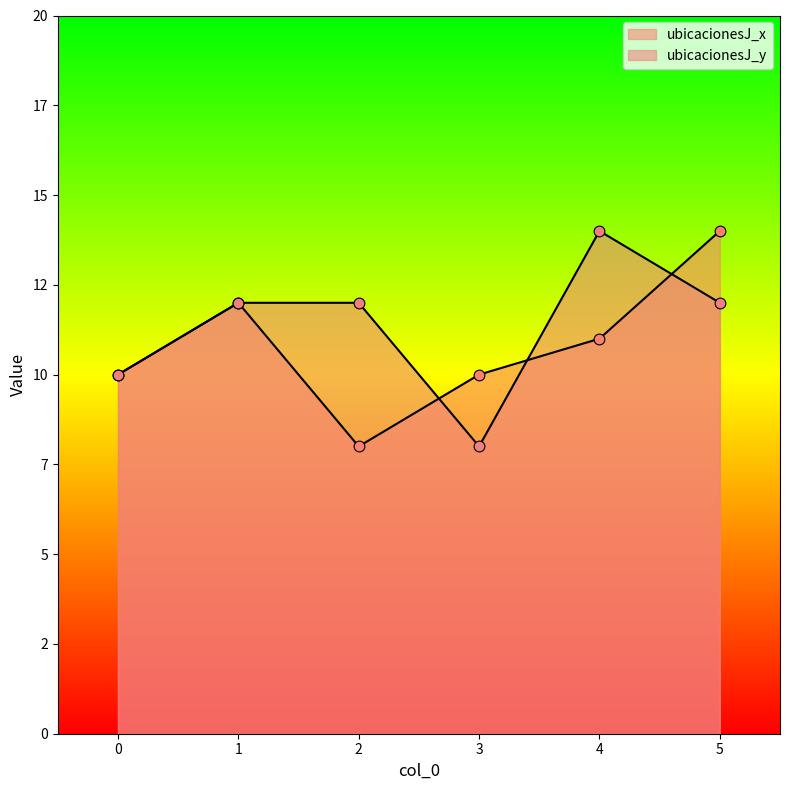

Which series reaches the minimum Y coordinate?

ubicacionesJ_x